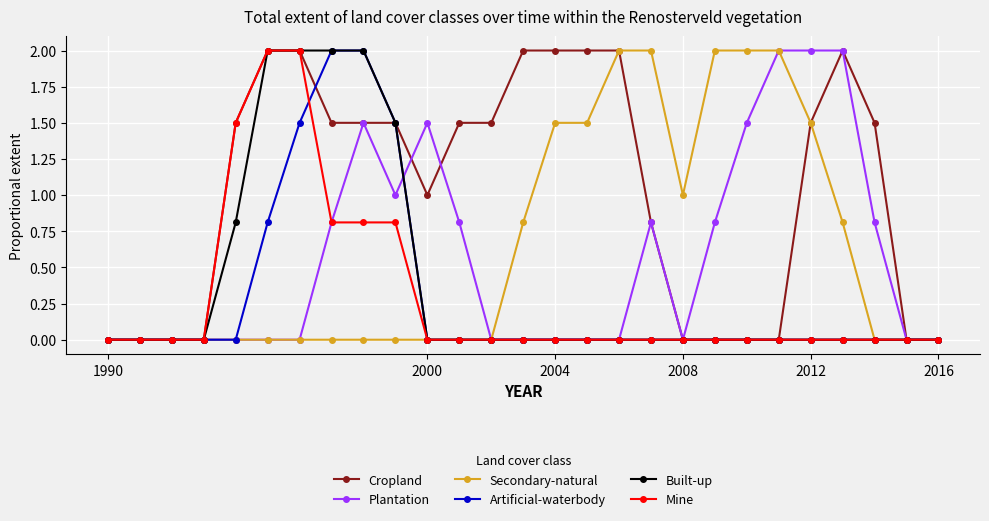

What is the average value of the Cropland series?

1.0